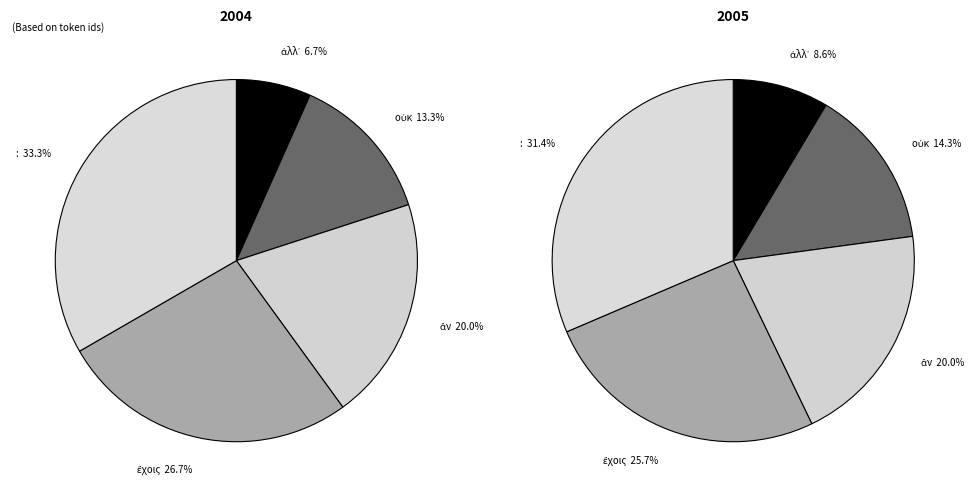

Does ἂν represent more than half of the total?

No